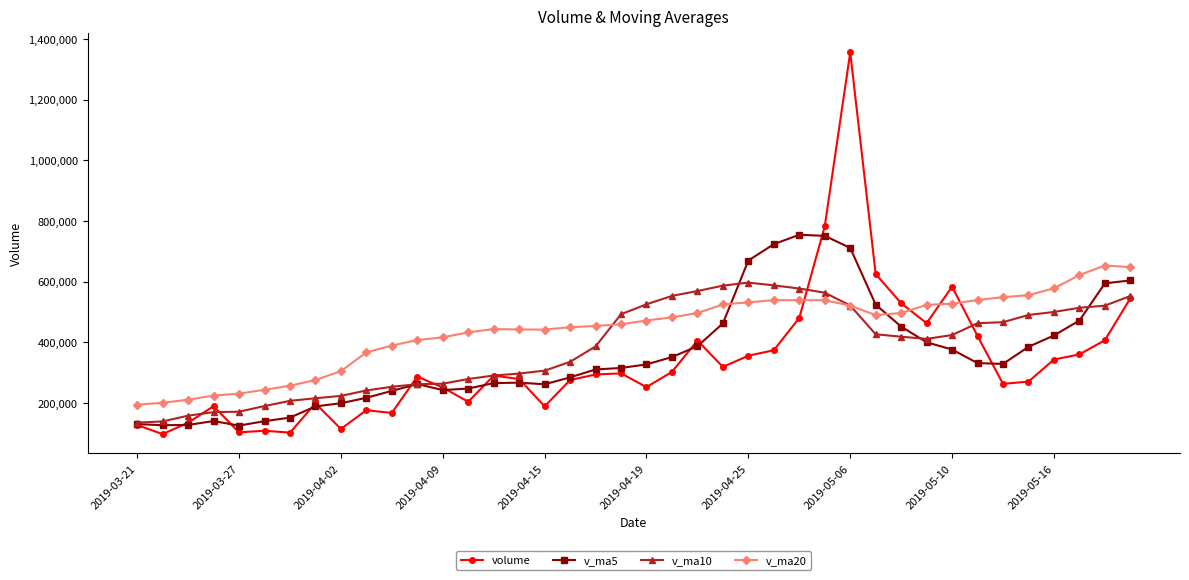

What is the highest value of the v_ma5 series?

754243.7